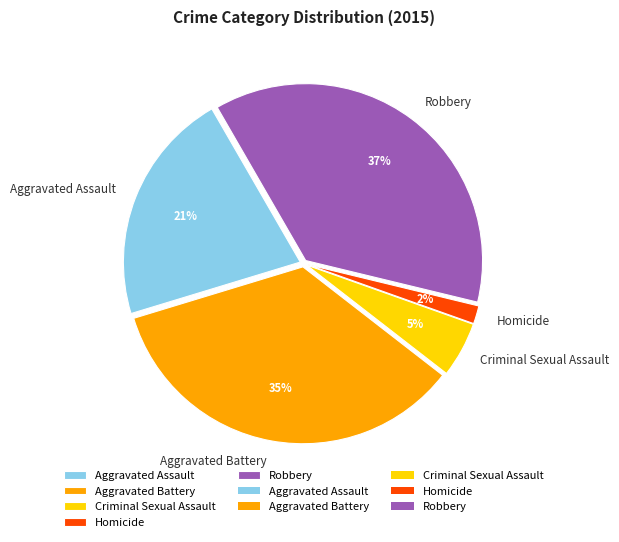

To the nearest percent, what is the difference between the Robbery and Criminal Sexual Assault slice percentages?

32%